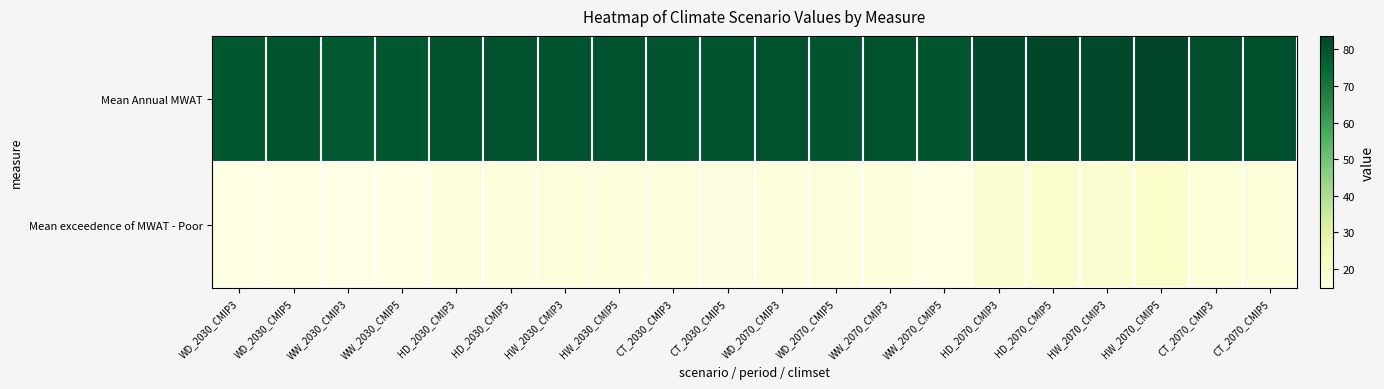

What is the spread (max minus min) of values at CT_2030_CMIP5?

63.7